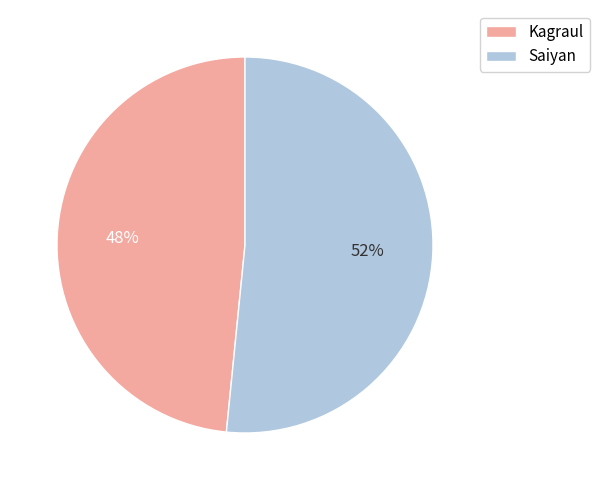

The Saiyan slice represents 63% of the pie. True or false?

False